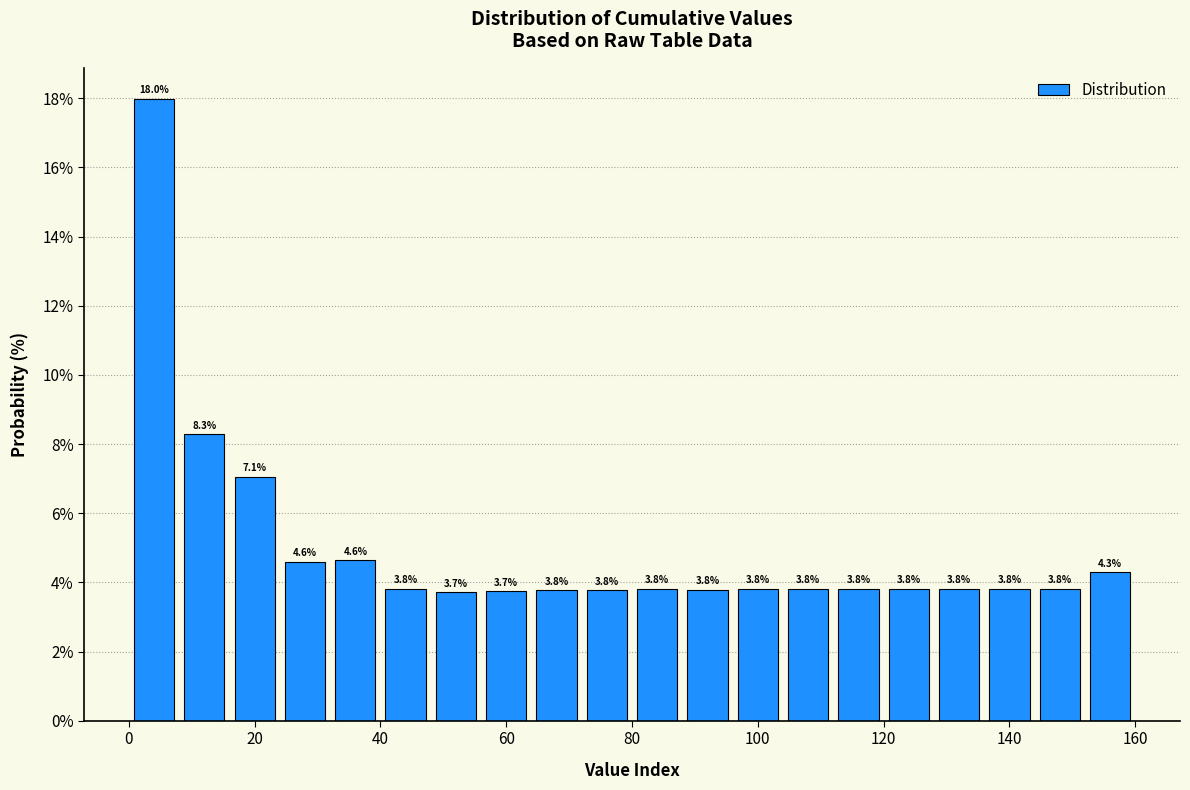

Which range on the x-axis has the tallest bar?

0 to 8